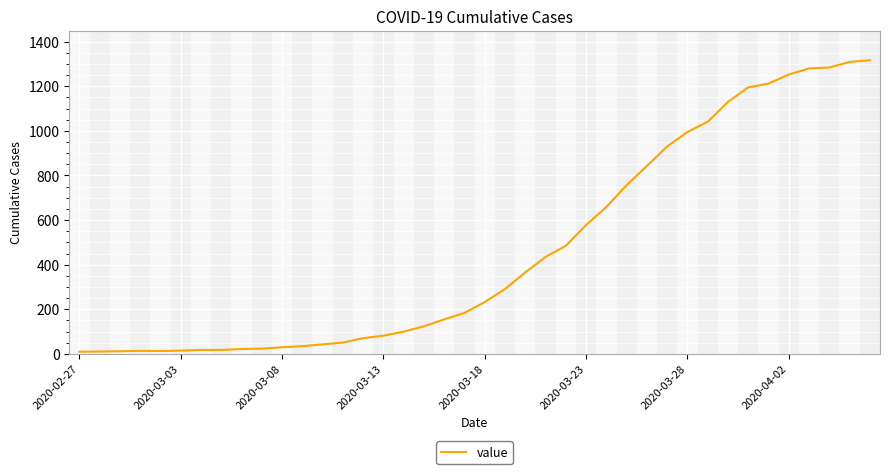

What is the greatest value displayed?

1317